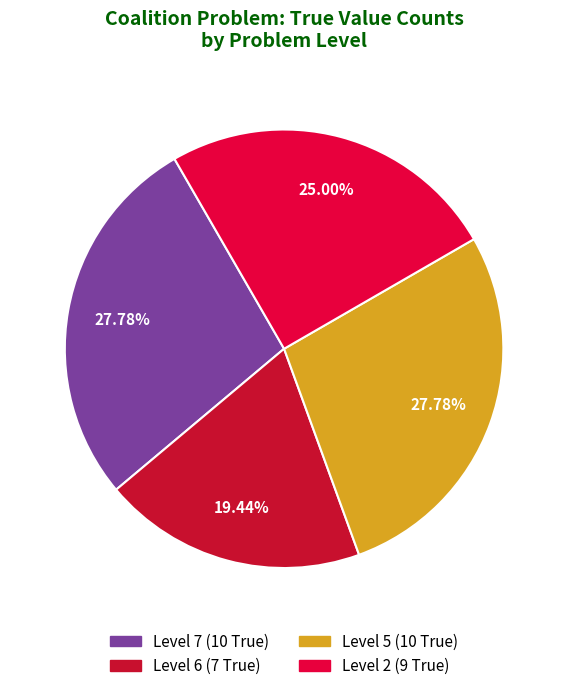

How many slices are in this pie chart?

4